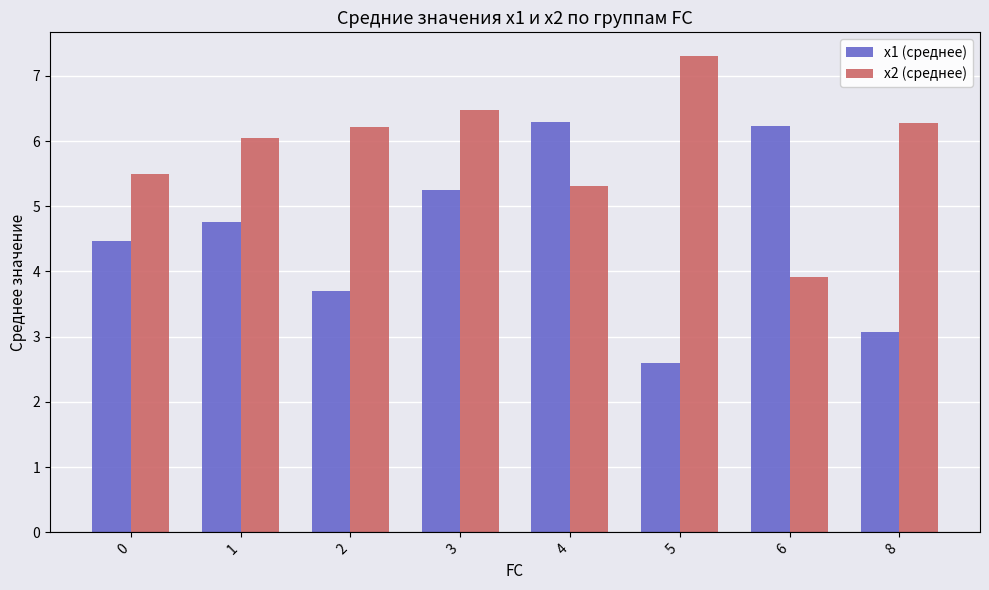

What is the sum of all x1 (среднее) values?

36.4